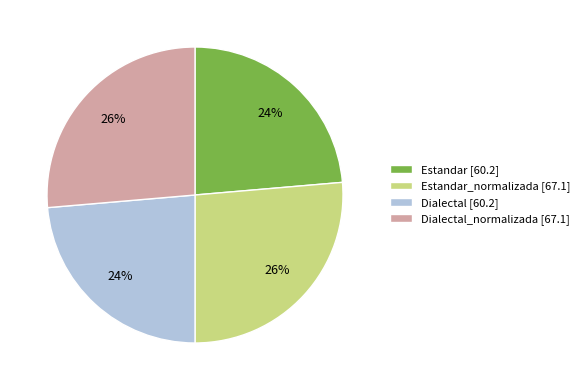

To the nearest percent, what is the combined percentage of Estandar [60.2] and Dialectal_normalizada [67.1]?

50%